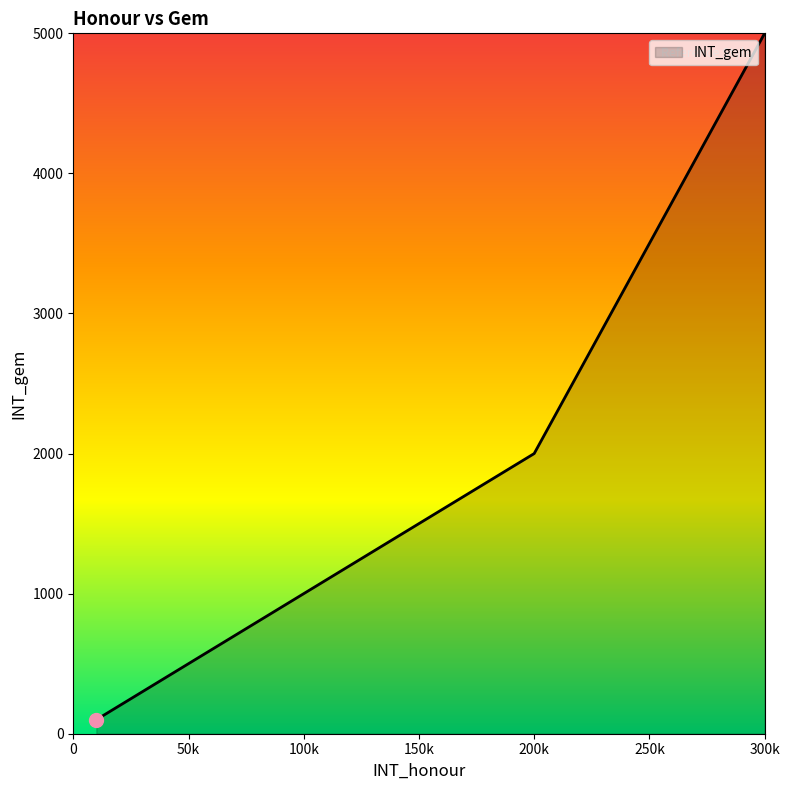

What is the smallest value displayed?

100